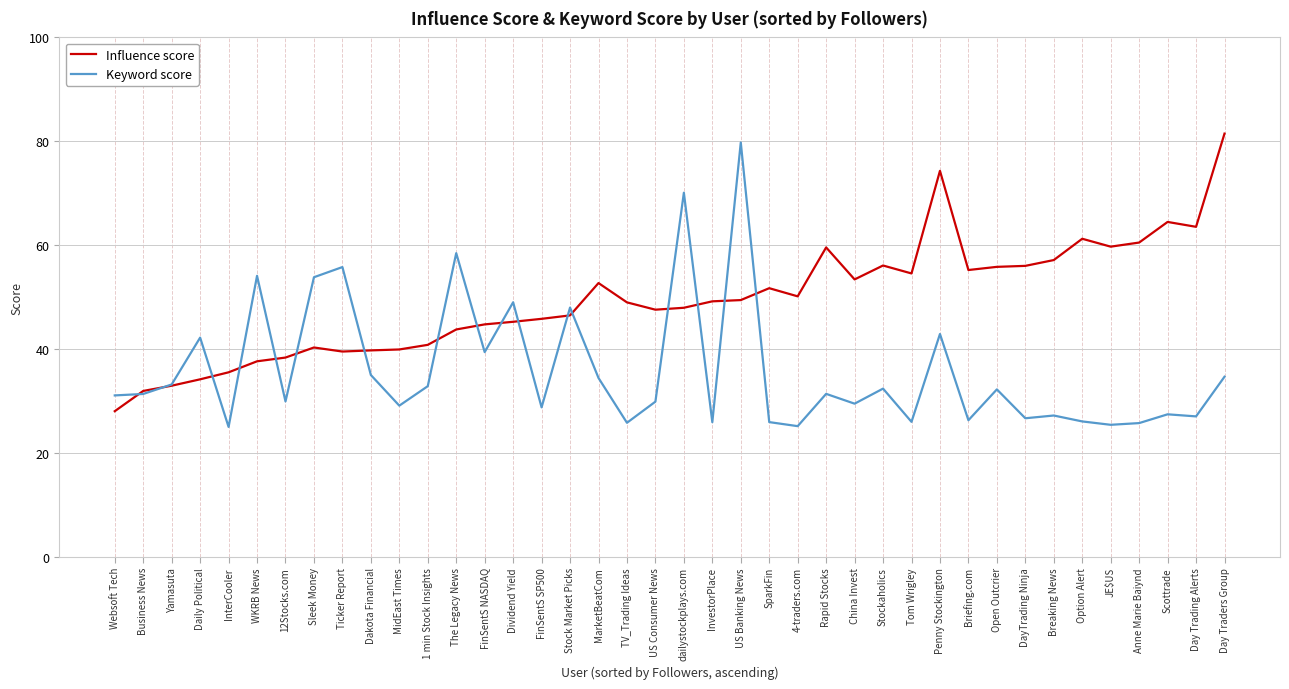

What is the greatest value displayed?

81.5